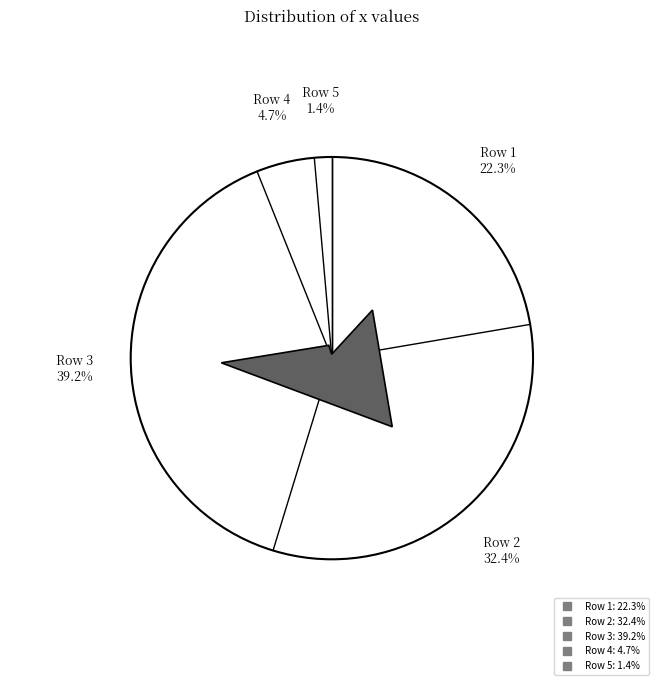

To the nearest percent, what portion does 5 represent?

1%